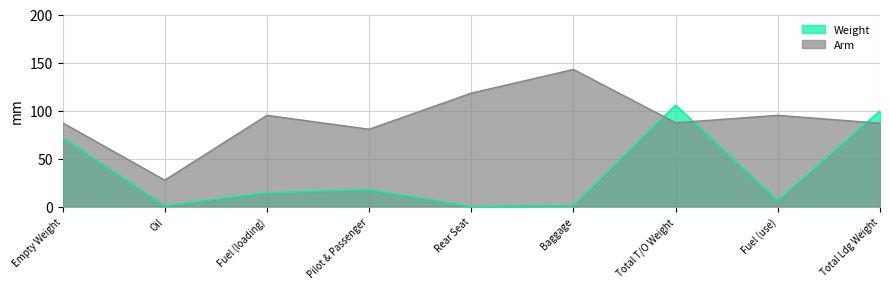

What is the approximate value of Weight at Total T/O Weight?

105.5